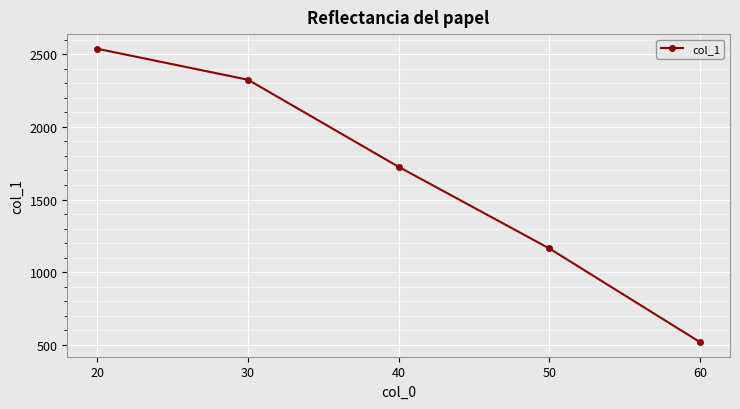

How many values are below 1725?

2